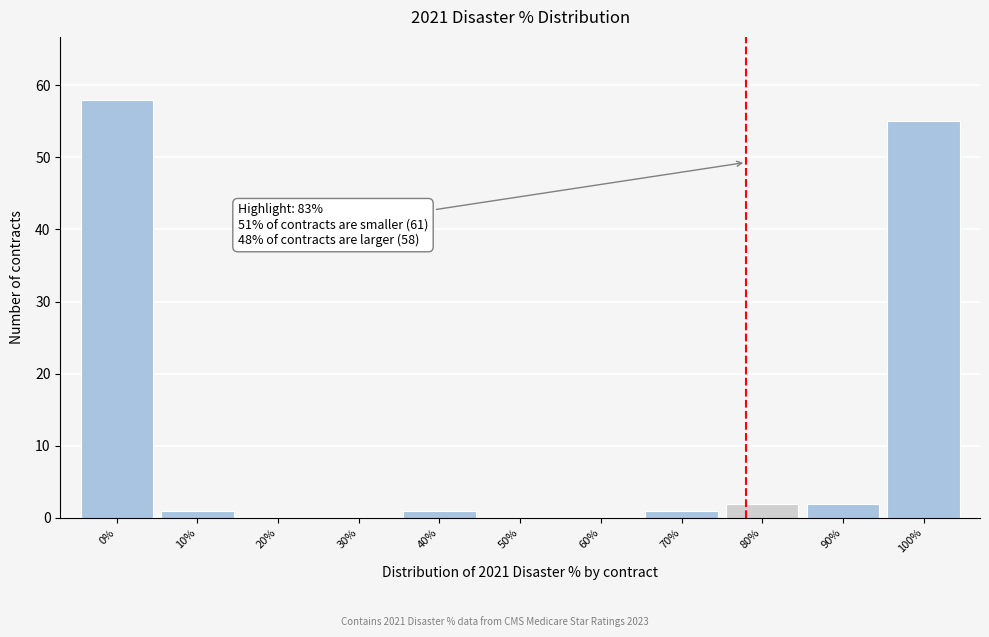

Reading left to right, transcribe all the data shown in this chart.

0%=58	10%=1	20%=0	30%=0	40%=1	50%=0	60%=0	70%=1	80%=2	90%=2	100%=55